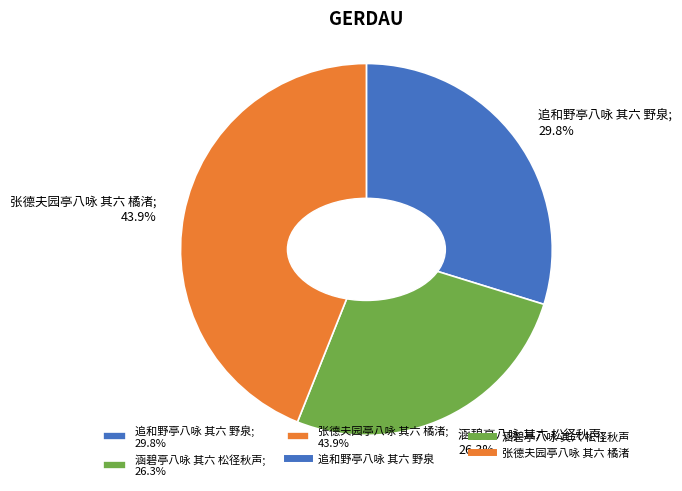

Which slice is the largest?

张德夫园亭八咏 其六 橘渚